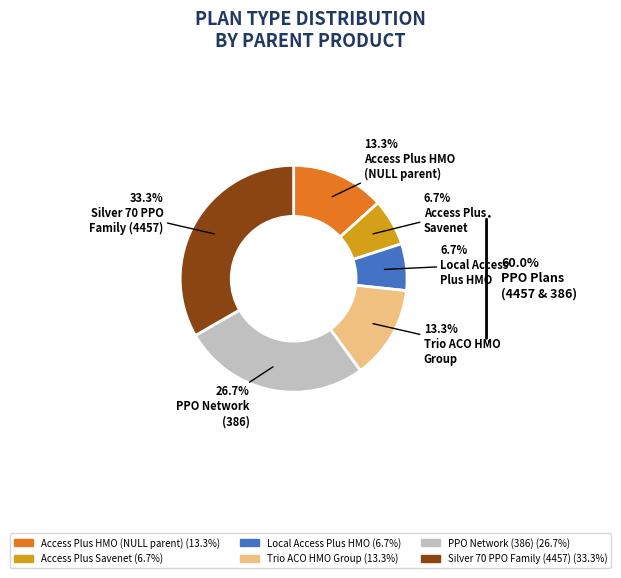

To the nearest percent, what is the difference between the largest and smallest slice percentages?

27%